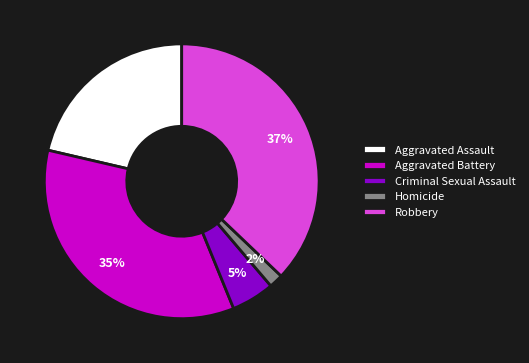

Which slice is the largest?

Robbery